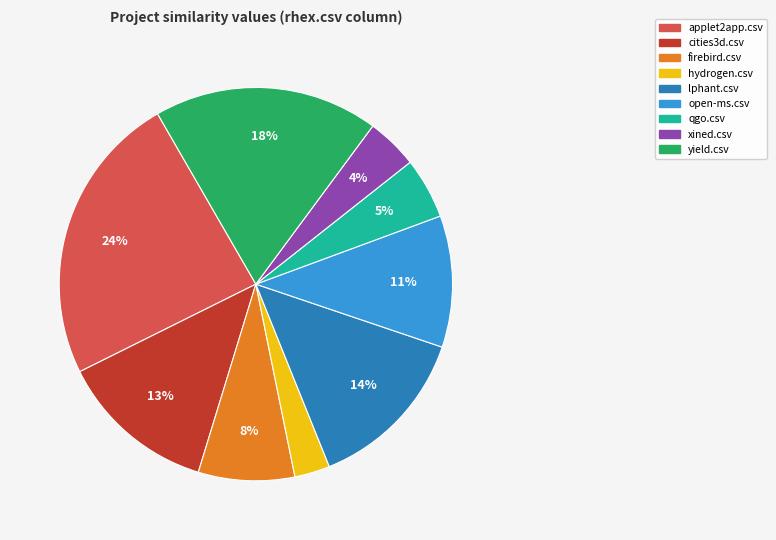

What percentage is the open-ms.csv slice, to the nearest percent?

11%